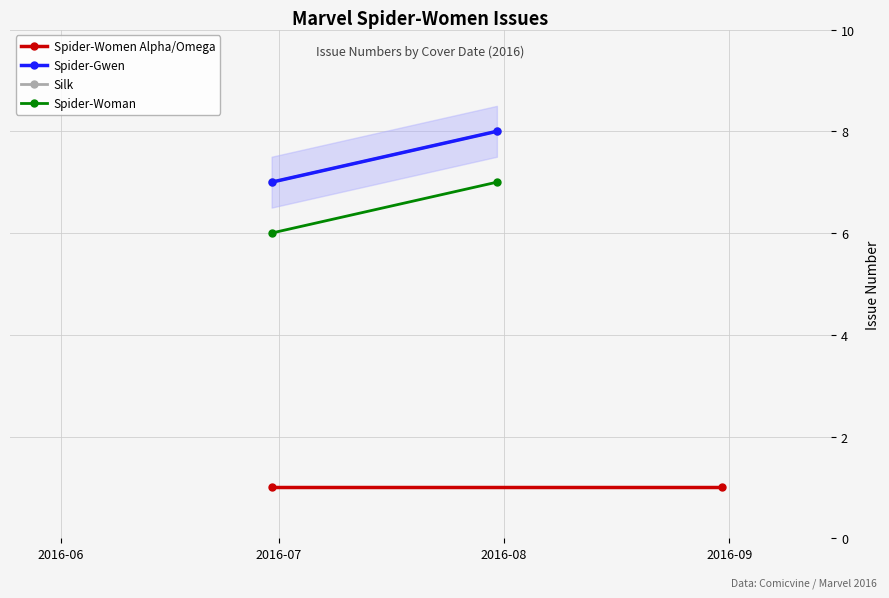

What is the average value of the Spider-Gwen series?

8